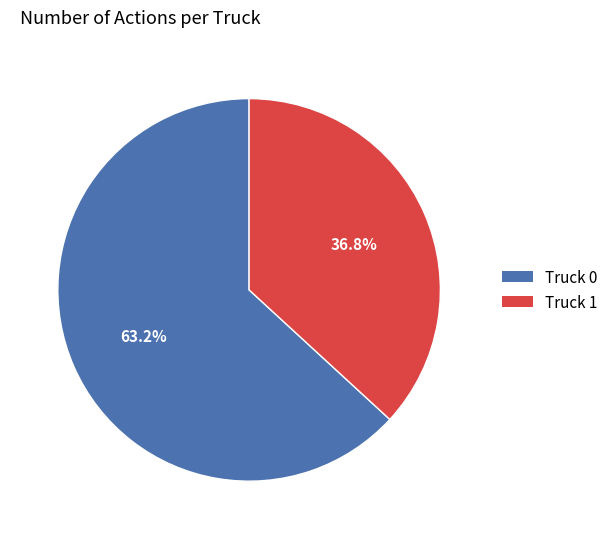

Count the number of slices in the pie.

2